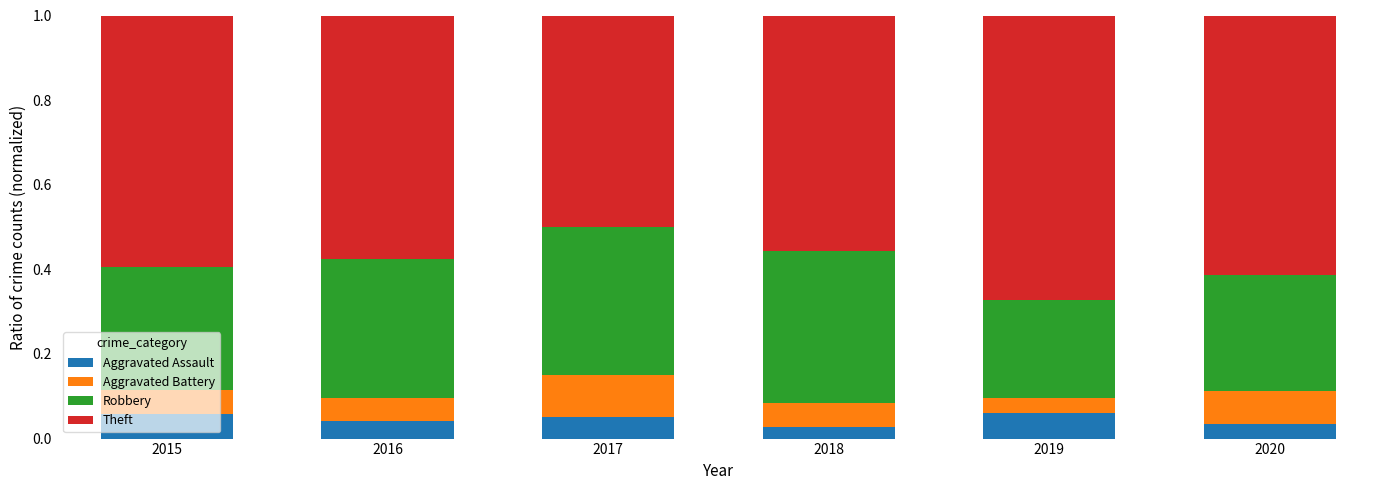

Is it true that Aggravated Assault equals 0.1 at 2017?

True